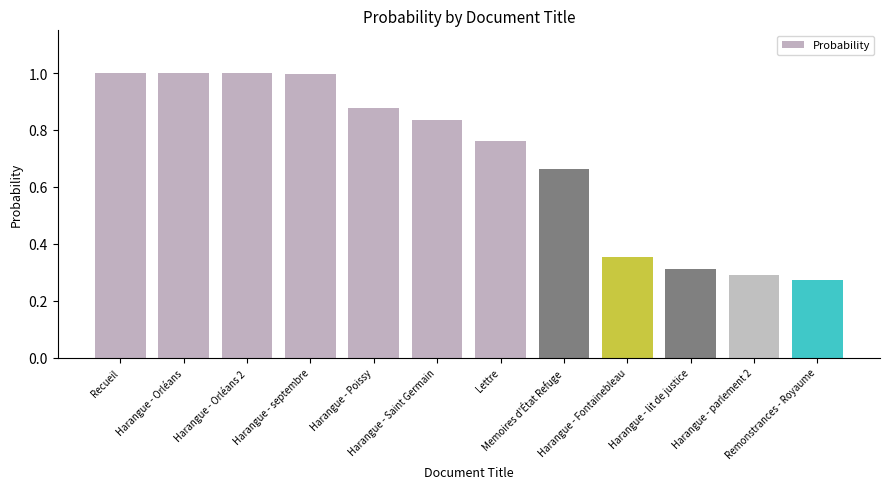

Does the chart contain stacked bars?

No